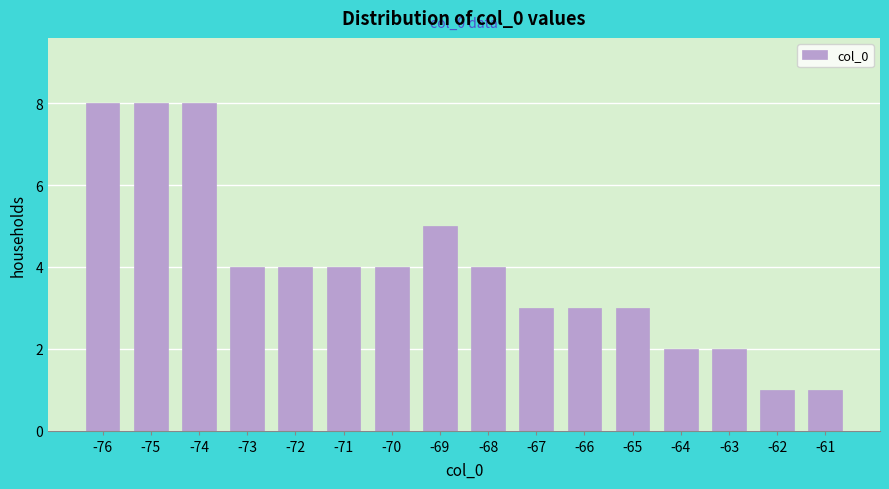

Reading left to right, list all the values displayed in this chart.

8	8	8	4	4	4	4	5	4	3	3	3	2	2	1	1